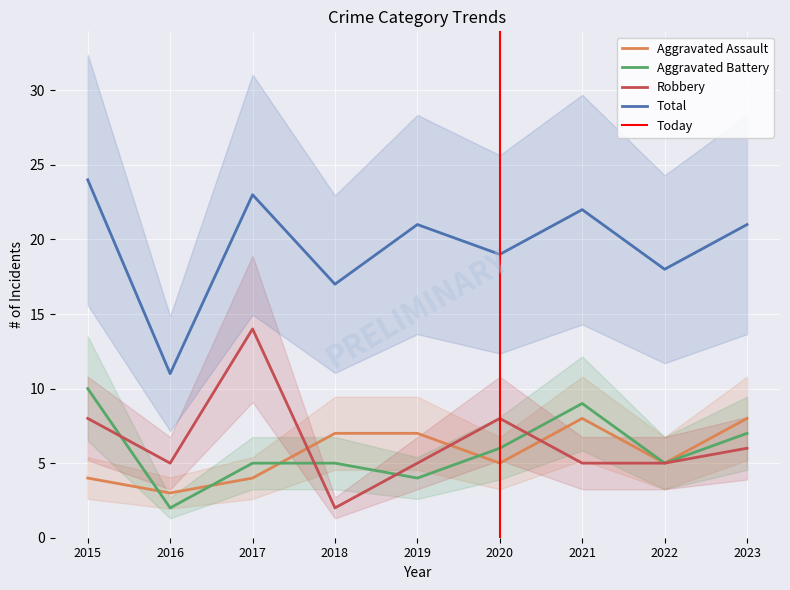

Which series has the widest spread of values?

Total